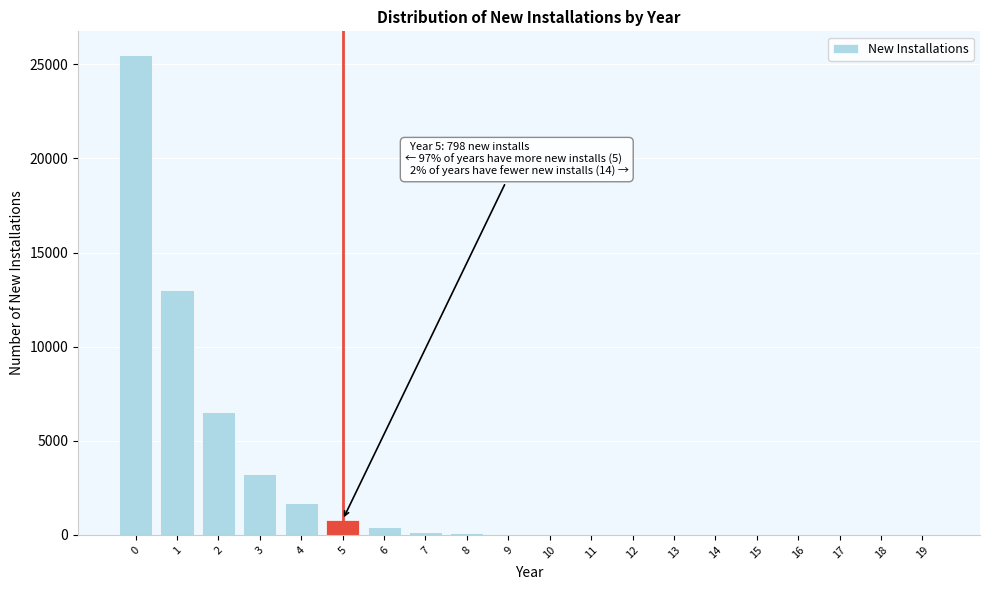

What is the maximum value shown in the chart?

25482